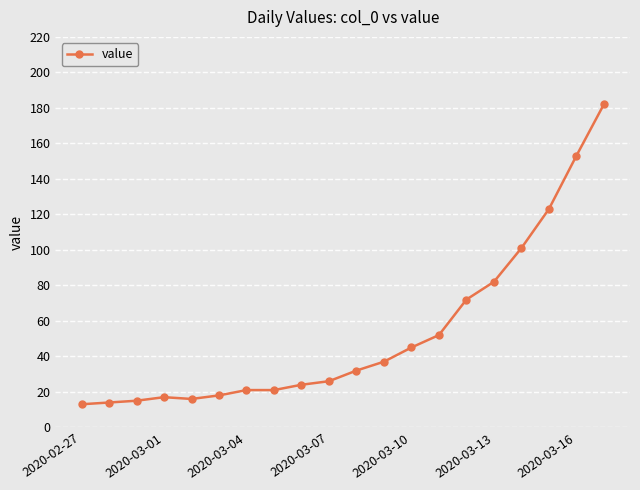

What is the sum of all values?

1064